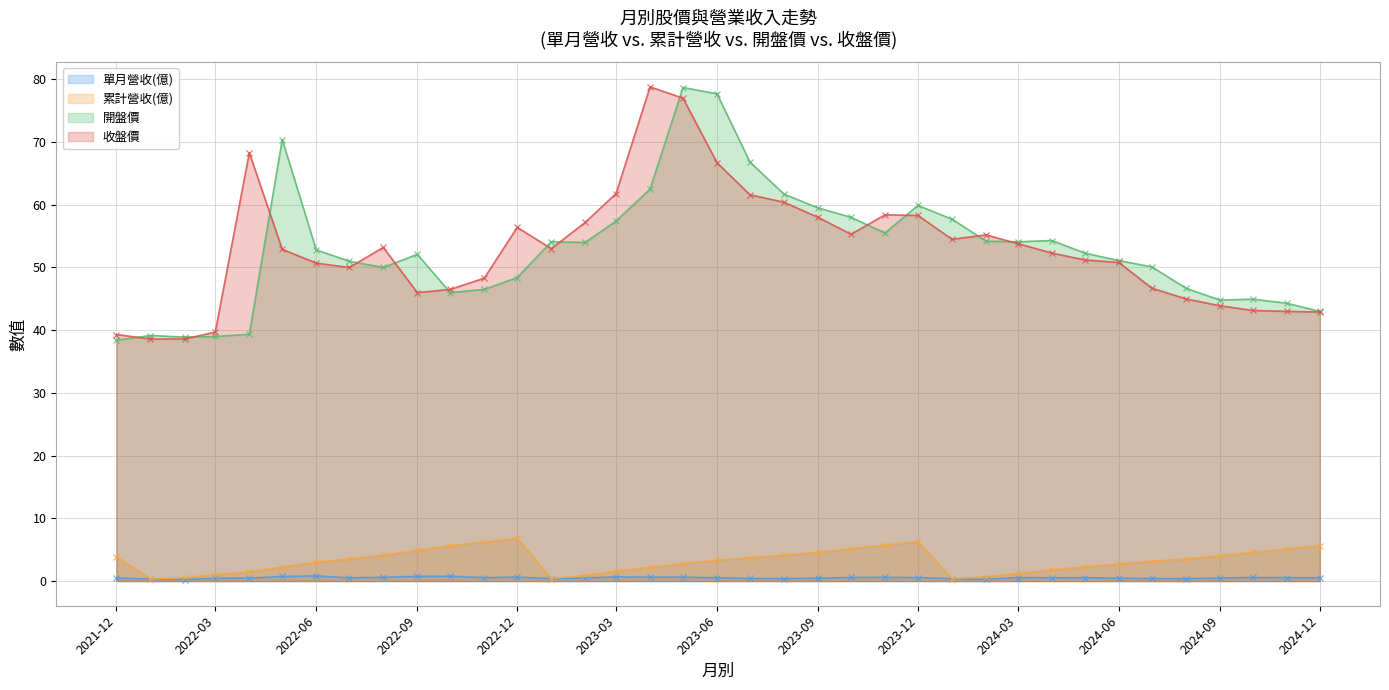

At which category does the chart reach its minimum across all series?

2022-02-01